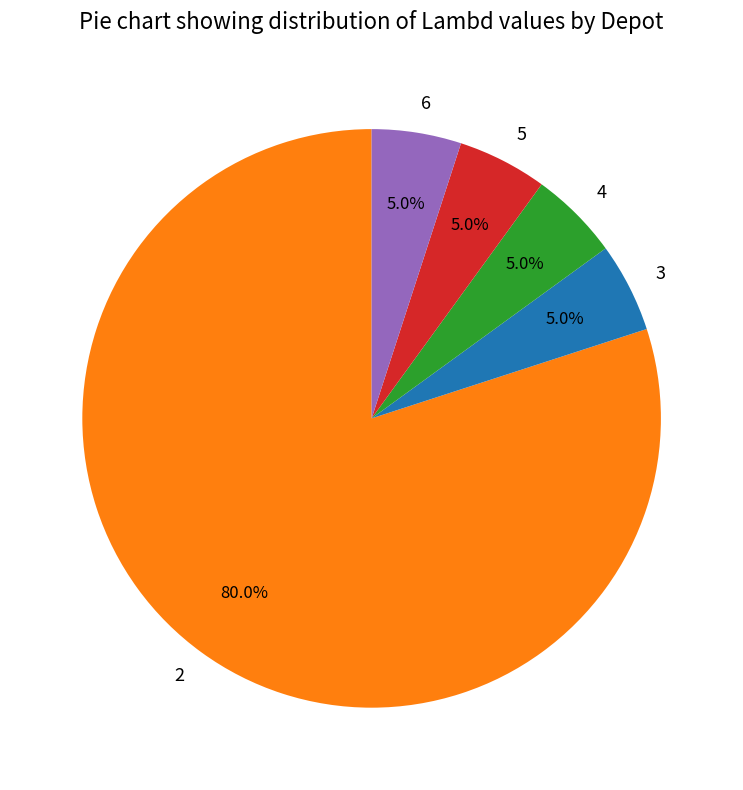

To the nearest percent, what is the average slice percentage?

20%